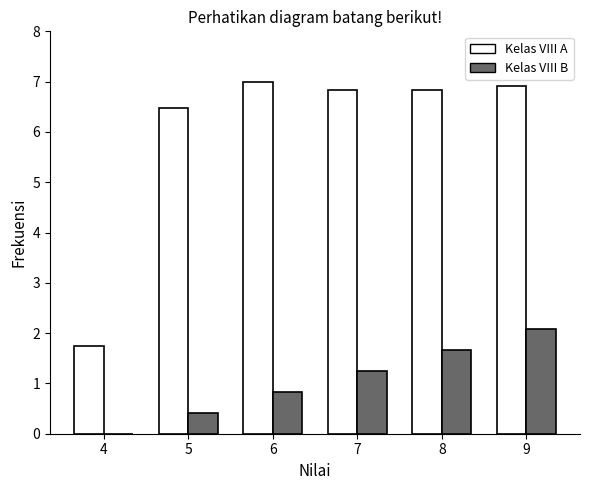

Is it true that Kelas VIII A equals 6.5 at 5?

True